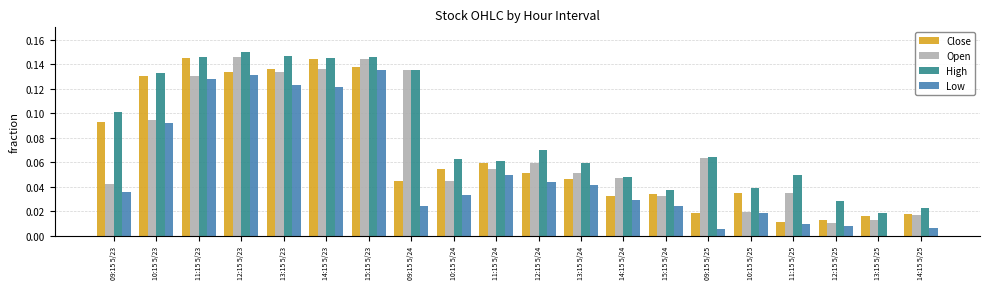

Does the chart contain stacked bars?

No